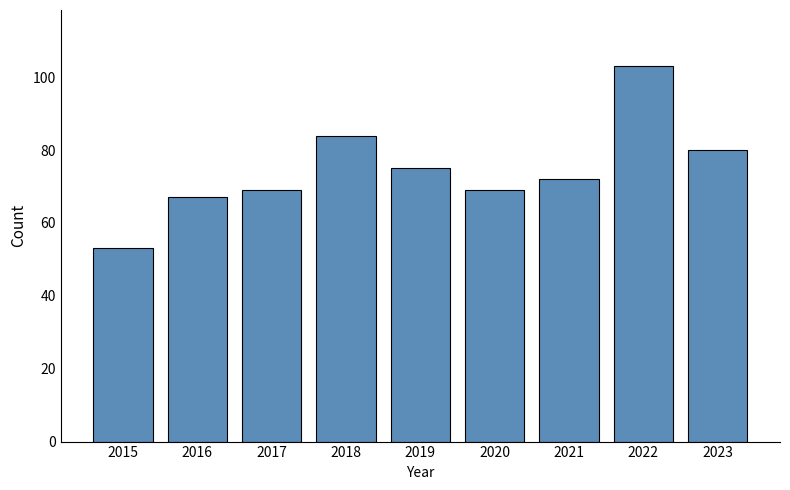

Which has a higher value, 2019 or 2023?

2023